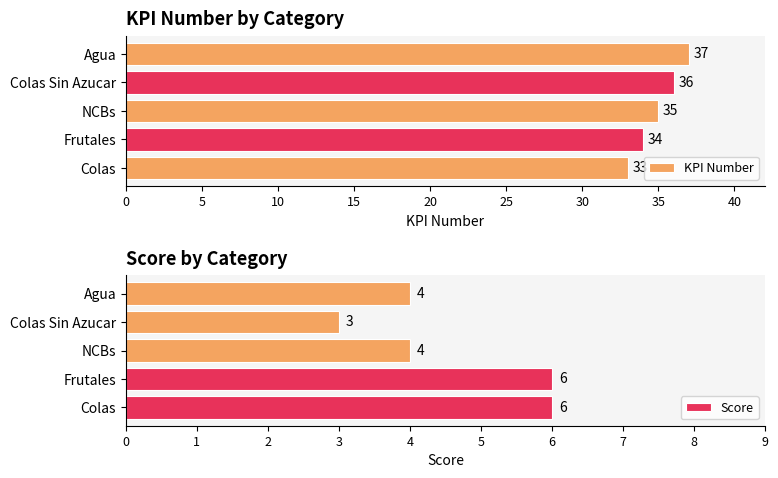

How many values in the Score series exceed 4?

2